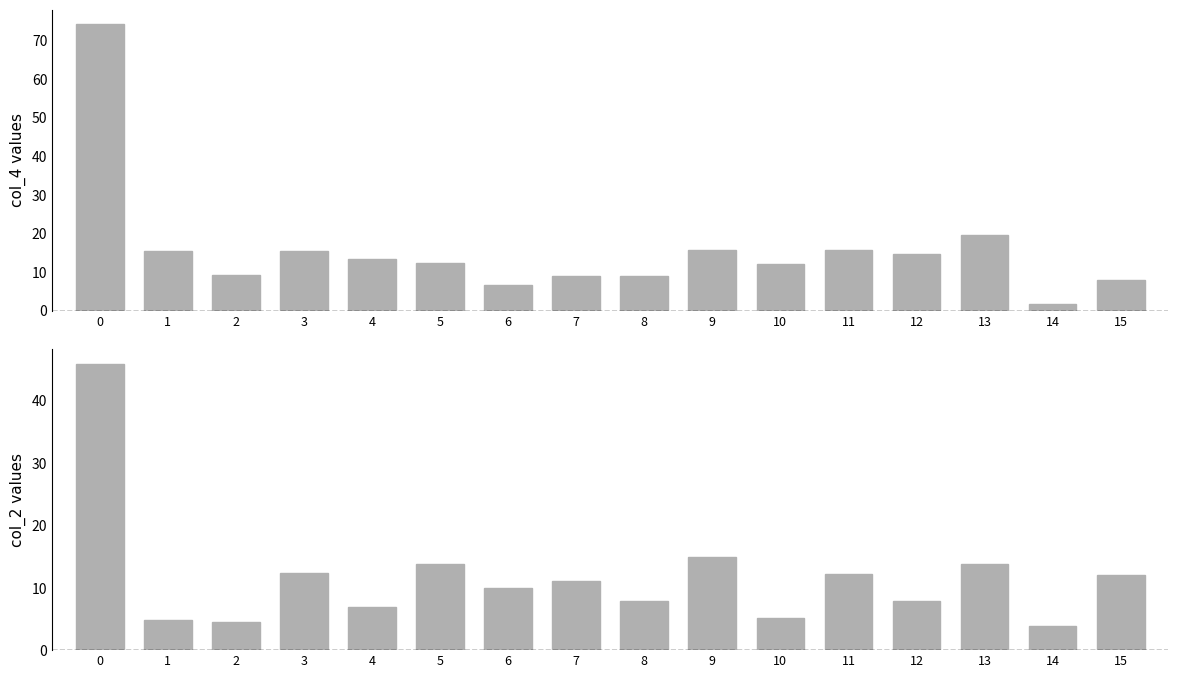

True or false: col_2 has a value of 7.2 at 10.

False